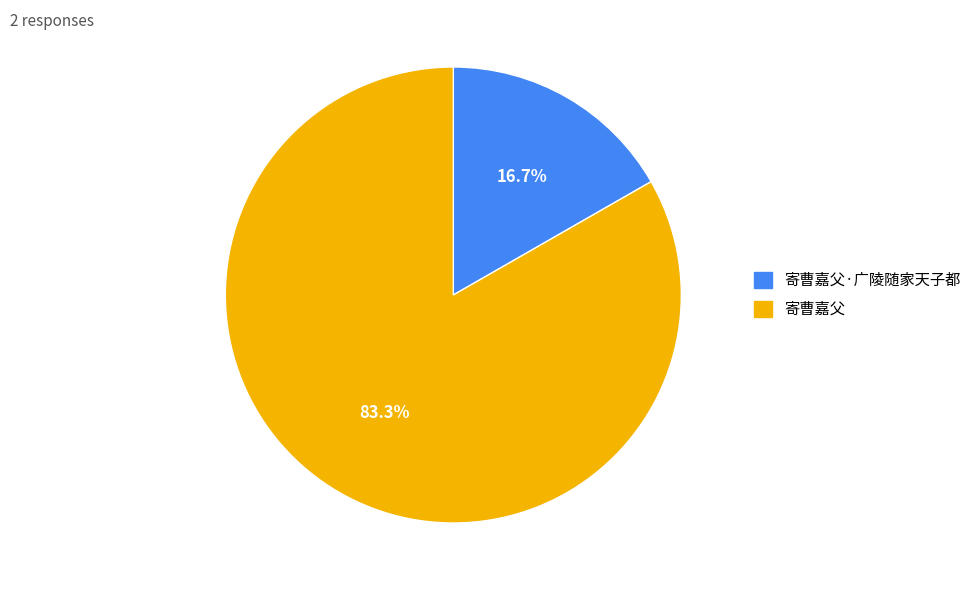

Which has a higher value, 寄曹嘉父 or 寄曹嘉父·广陵随家天子都?

寄曹嘉父